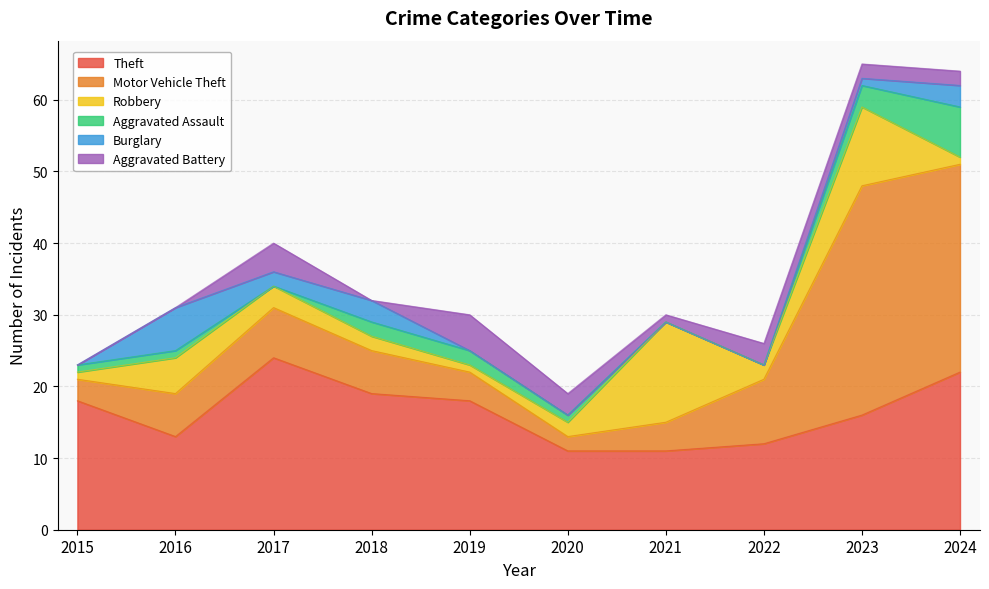

Reading left to right, list all the values displayed in this chart.

Theft: 2015=18	2016=13	2017=24	2018=19	2019=18	2020=11	2021=11	2022=12	2023=16	2024=22
Motor Vehicle Theft: 2015=3	2016=6	2017=7	2018=6	2019=4	2020=2	2021=4	2022=9	2023=32	2024=29
Robbery: 2015=1	2016=5	2017=3	2018=2	2019=1	2020=2	2021=14	2022=2	2023=11	2024=1
Aggravated Assault: 2015=1	2016=1	2017=0	2018=2	2019=2	2020=1	2021=0	2022=0	2023=3	2024=7
Burglary: 2015=0	2016=6	2017=2	2018=3	2019=0	2020=0	2021=0	2022=0	2023=1	2024=3
Aggravated Battery: 2015=0	2016=0	2017=4	2018=0	2019=5	2020=3	2021=1	2022=3	2023=2	2024=2